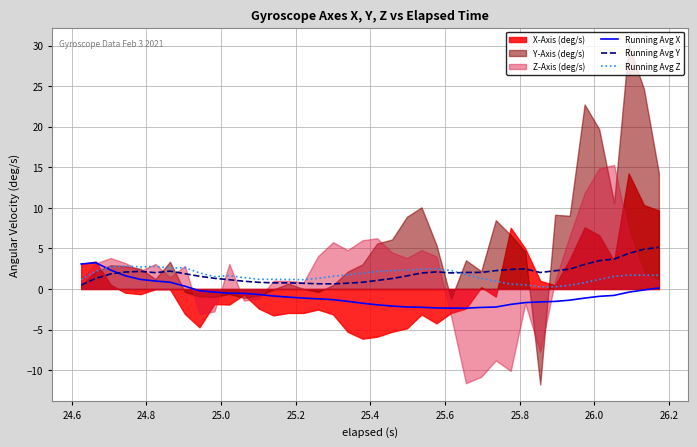

What is the highest value of the Running Avg Y series?

5.1